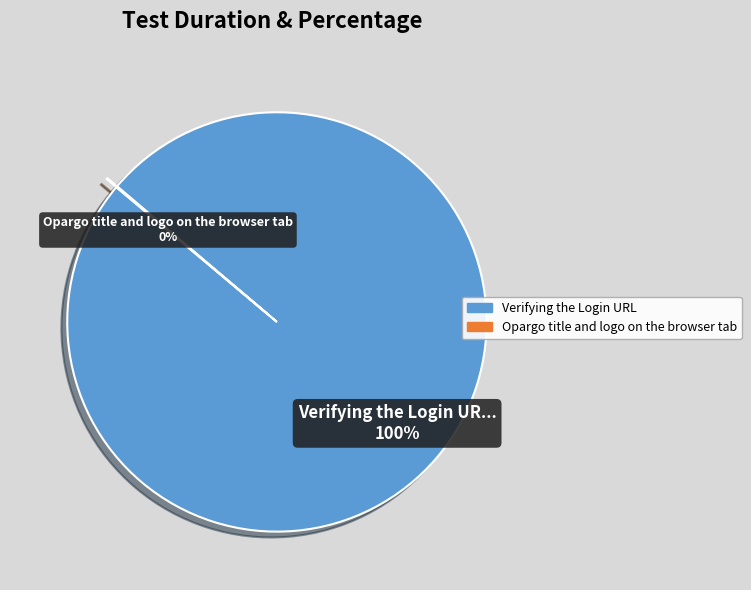

Which category has the biggest portion of the pie?

Verifying the Login URL